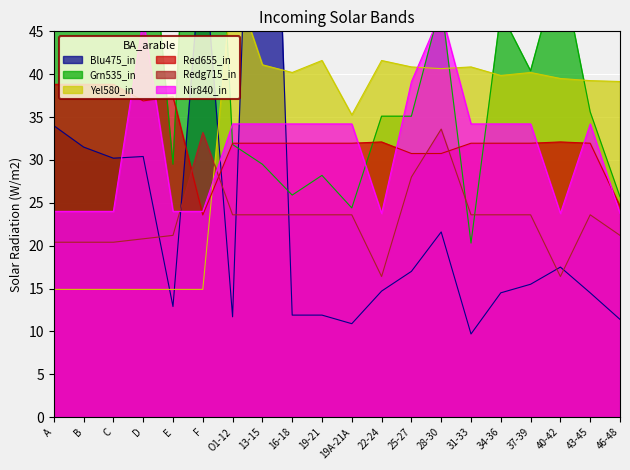

True or false: Redg715_in has a value of 28.0 at 25-27.

True